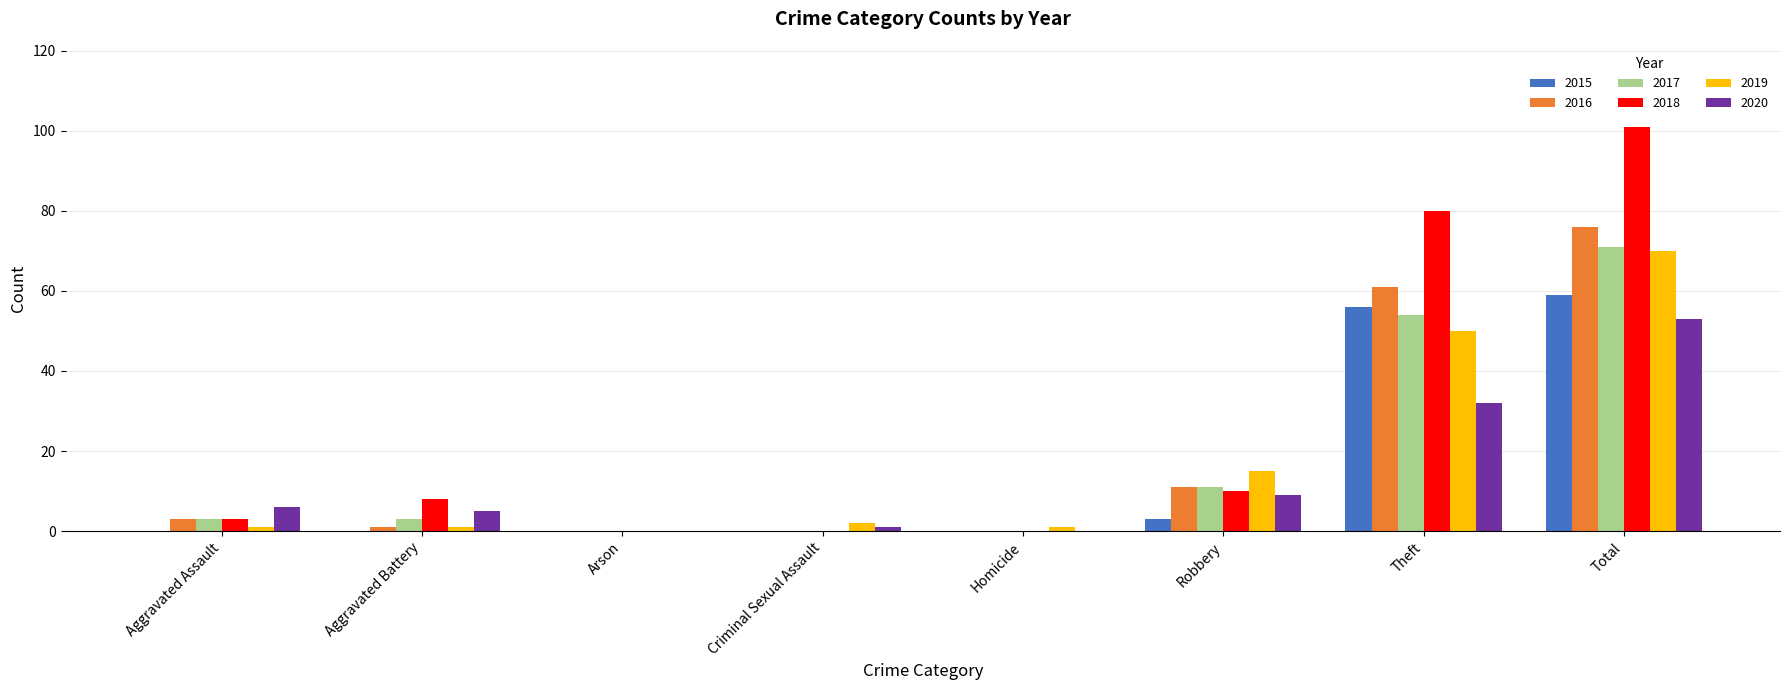

Is it true that 2020 equals 32 at Theft?

True